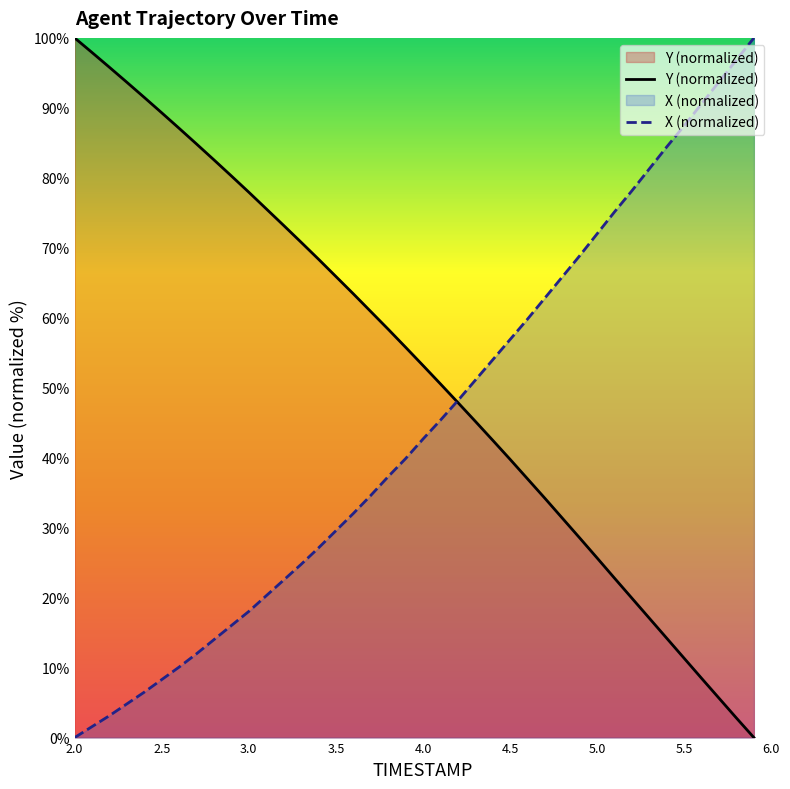

After their last crossing, which series has the higher values: Y (normalized) or X (normalized)?

X (normalized)